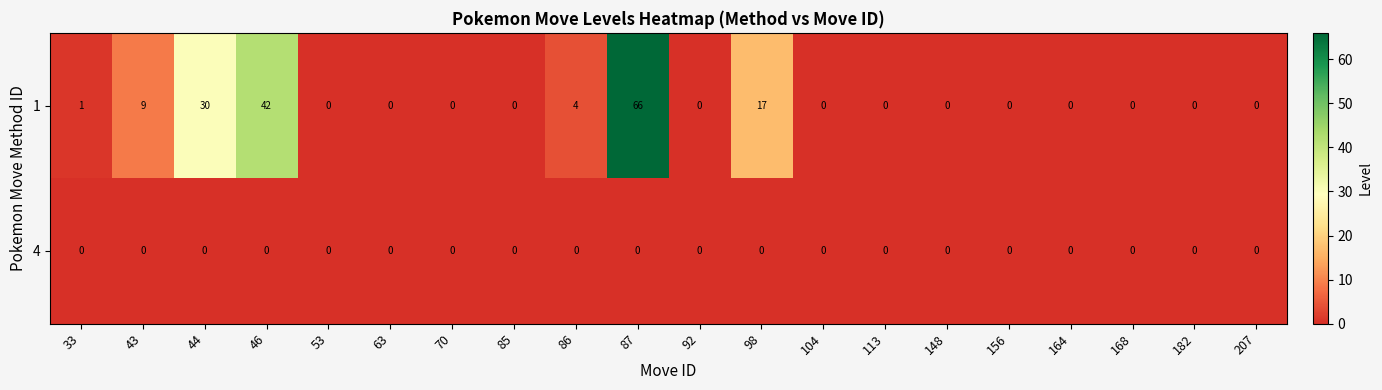

List the series in order of their peak value, highest first.

1, 4